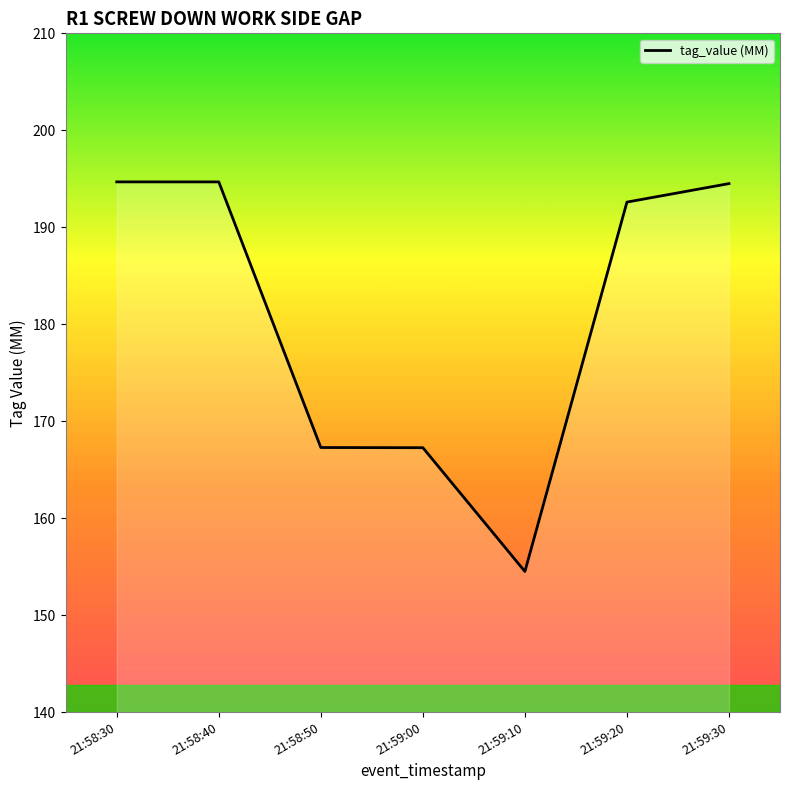

What position from the right is 21:58:40?

6